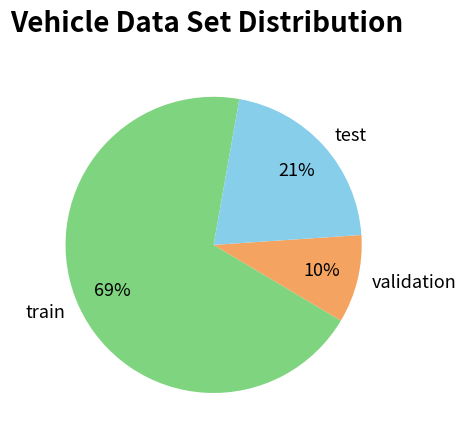

Is the sum of test and train greater than half?

Yes